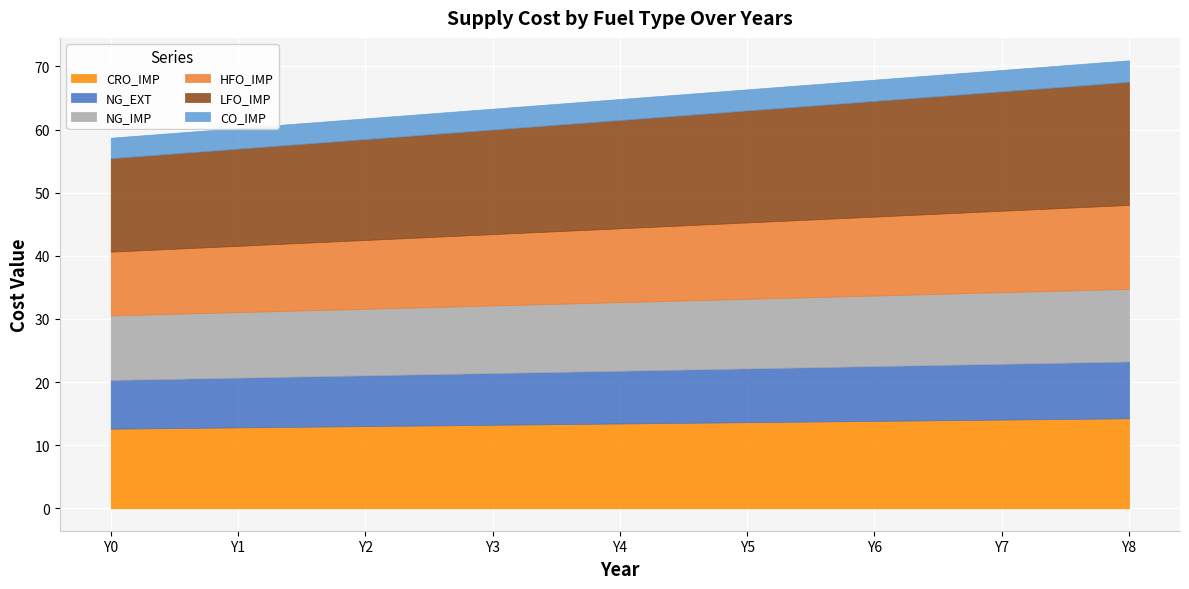

Is it true that NG_EXT equals 8.7 at Y6?

True